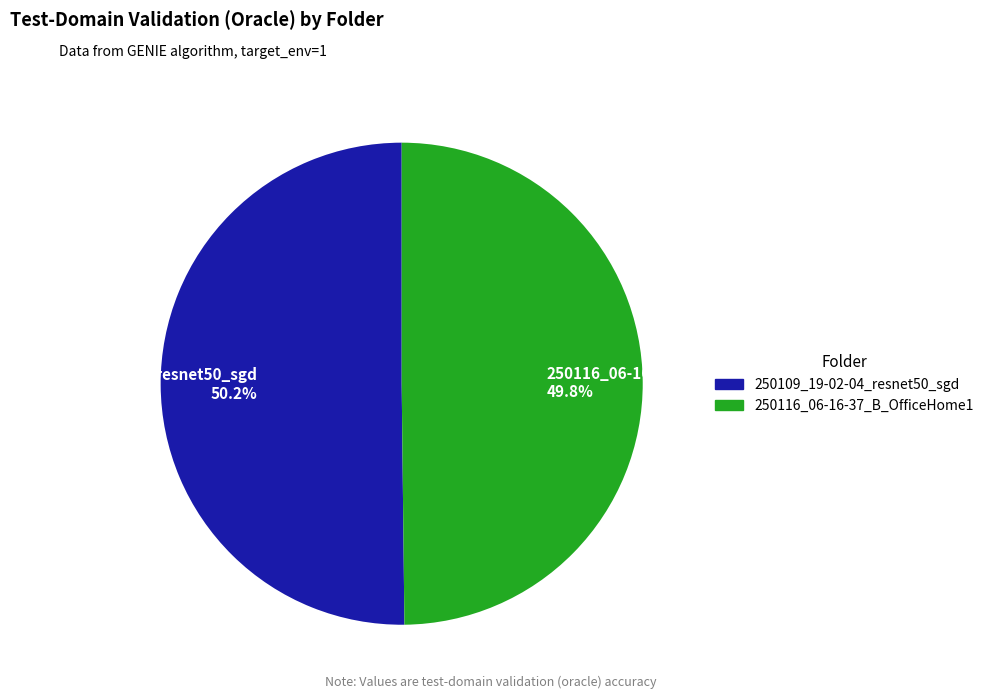

What percentage is the 250109_19-02-04_resnet50_sgd slice, to the nearest percent?

50%